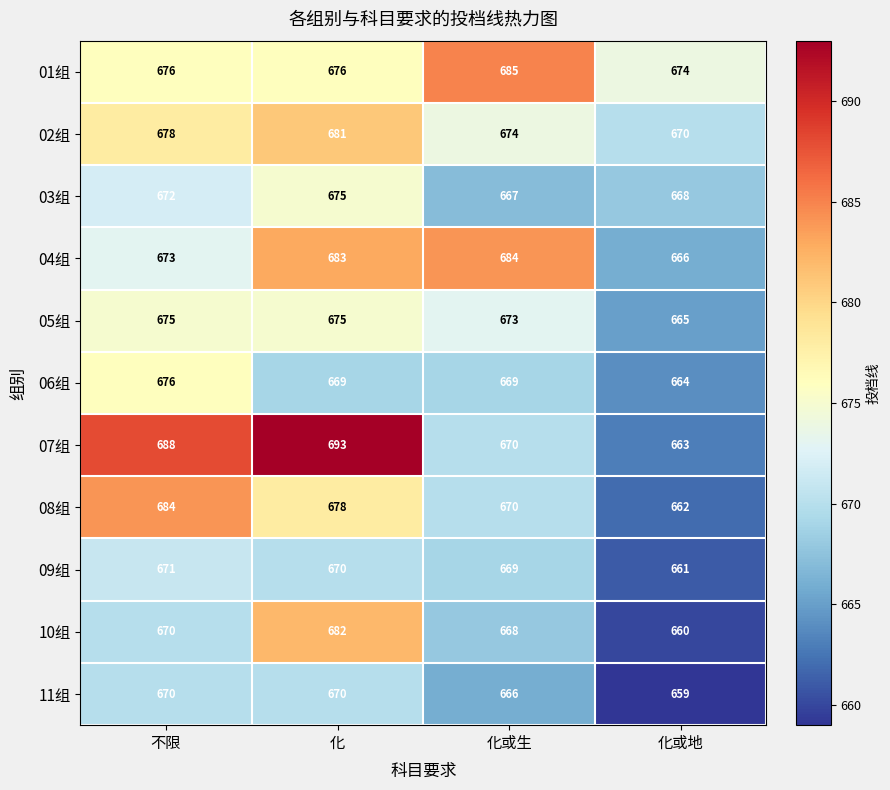

Count the 03组 values in the range 668 to 675.

3